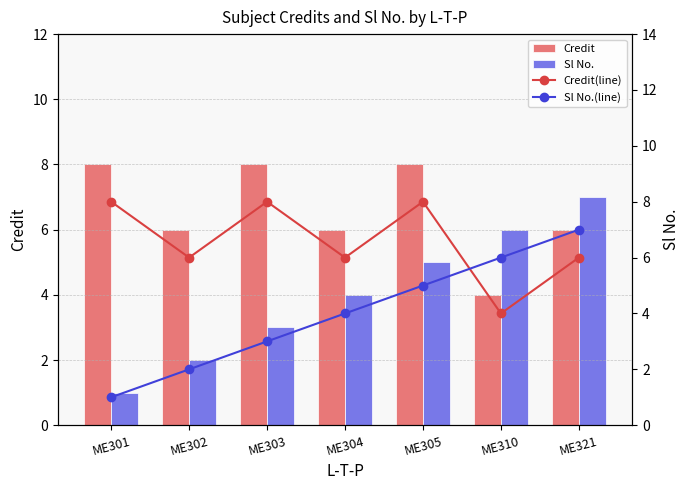

At which label does Sl No.(line) first exceed 4?

ME305